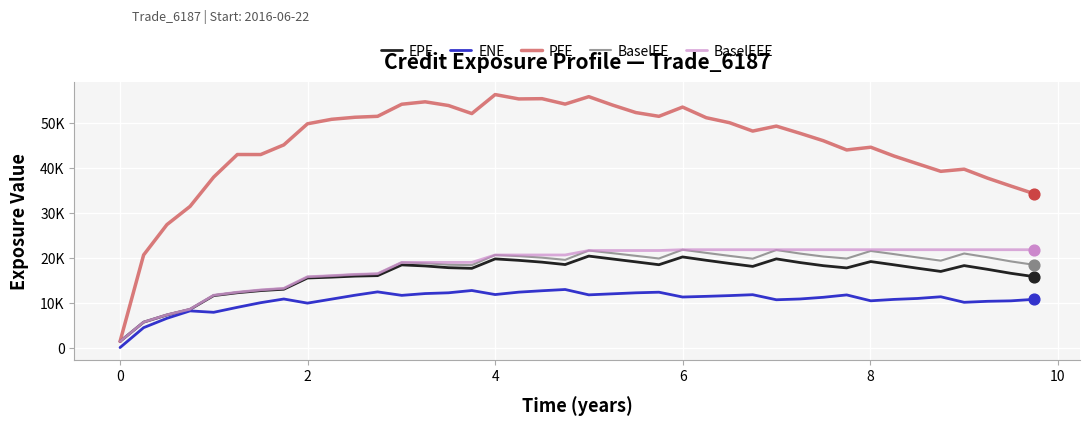

At how many categories does at least one series exceed 49595?

19